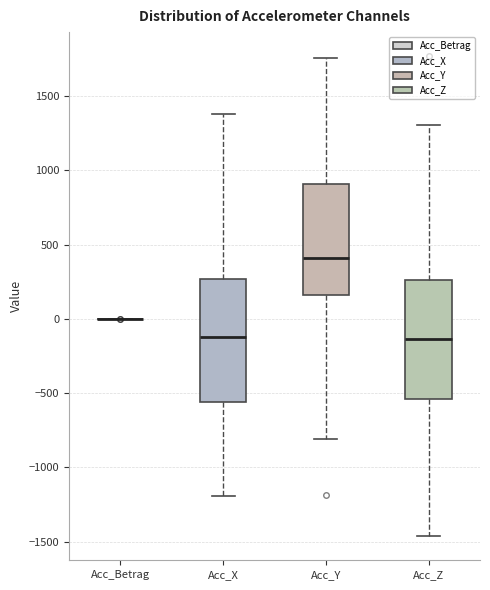

Reading left to right, read every box against the y-axis: the position of its median line, the range the box covers, and the ends of its whiskers. The values are not printed on the chart, so give them approximately, as read against the axis.

Acc_Betrag: box collapsed to a line at 0, whiskers 0 to 0
Acc_X: median -100, box -550 to 250, whiskers -1200 to 1400
Acc_Y: median 400, box 150 to 900, whiskers -800 to 1750
Acc_Z: median -150, box -550 to 250, whiskers -1450 to 1300